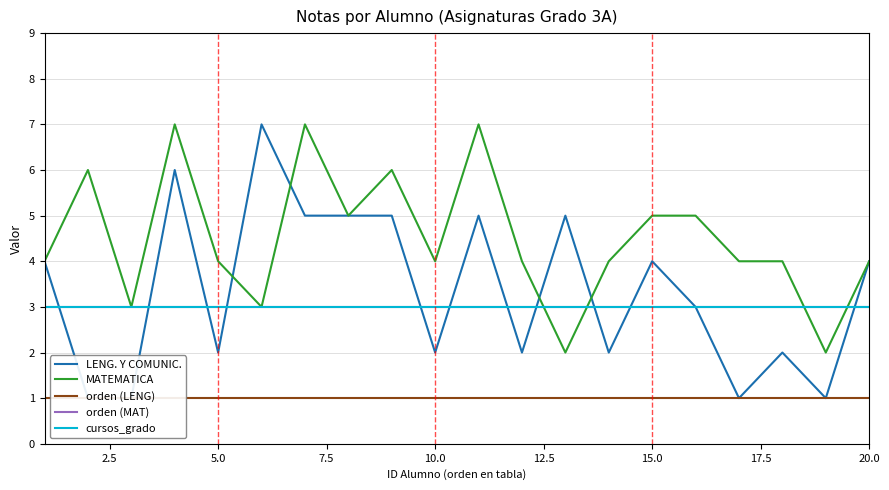

The value of orden (LENG) at 10 is 1. True or false?

False